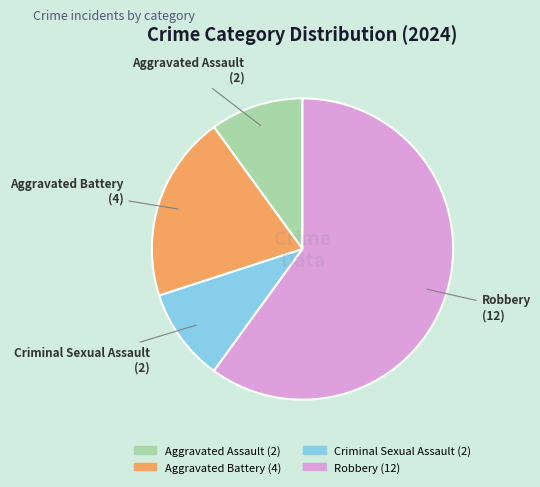

What is the largest slice in the pie chart?

Robbery